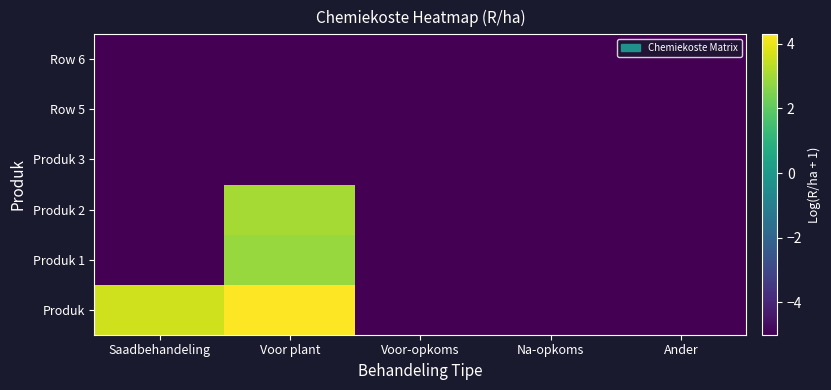

Reading left to right, what are all the values shown in this chart?

Produk: Saadbehandeling=3.6	Voor plant=4.3	Voor-opkoms=-5.0	Na-opkoms=-5.0	Ander=-5.0
Produk 1: Saadbehandeling=-5.0	Voor plant=2.9	Voor-opkoms=-5.0	Na-opkoms=-5.0	Ander=-5.0
Produk 2: Saadbehandeling=-5.0	Voor plant=3.0	Voor-opkoms=-5.0	Na-opkoms=-5.0	Ander=-5.0
Produk 3: Saadbehandeling=-5.0	Voor plant=-5.0	Voor-opkoms=-5.0	Na-opkoms=-5.0	Ander=-5.0
Row 5: Saadbehandeling=-5.0	Voor plant=-5.0	Voor-opkoms=-5.0	Na-opkoms=-5.0	Ander=-5.0
Row 6: Saadbehandeling=-5.0	Voor plant=-5.0	Voor-opkoms=-5.0	Na-opkoms=-5.0	Ander=-5.0